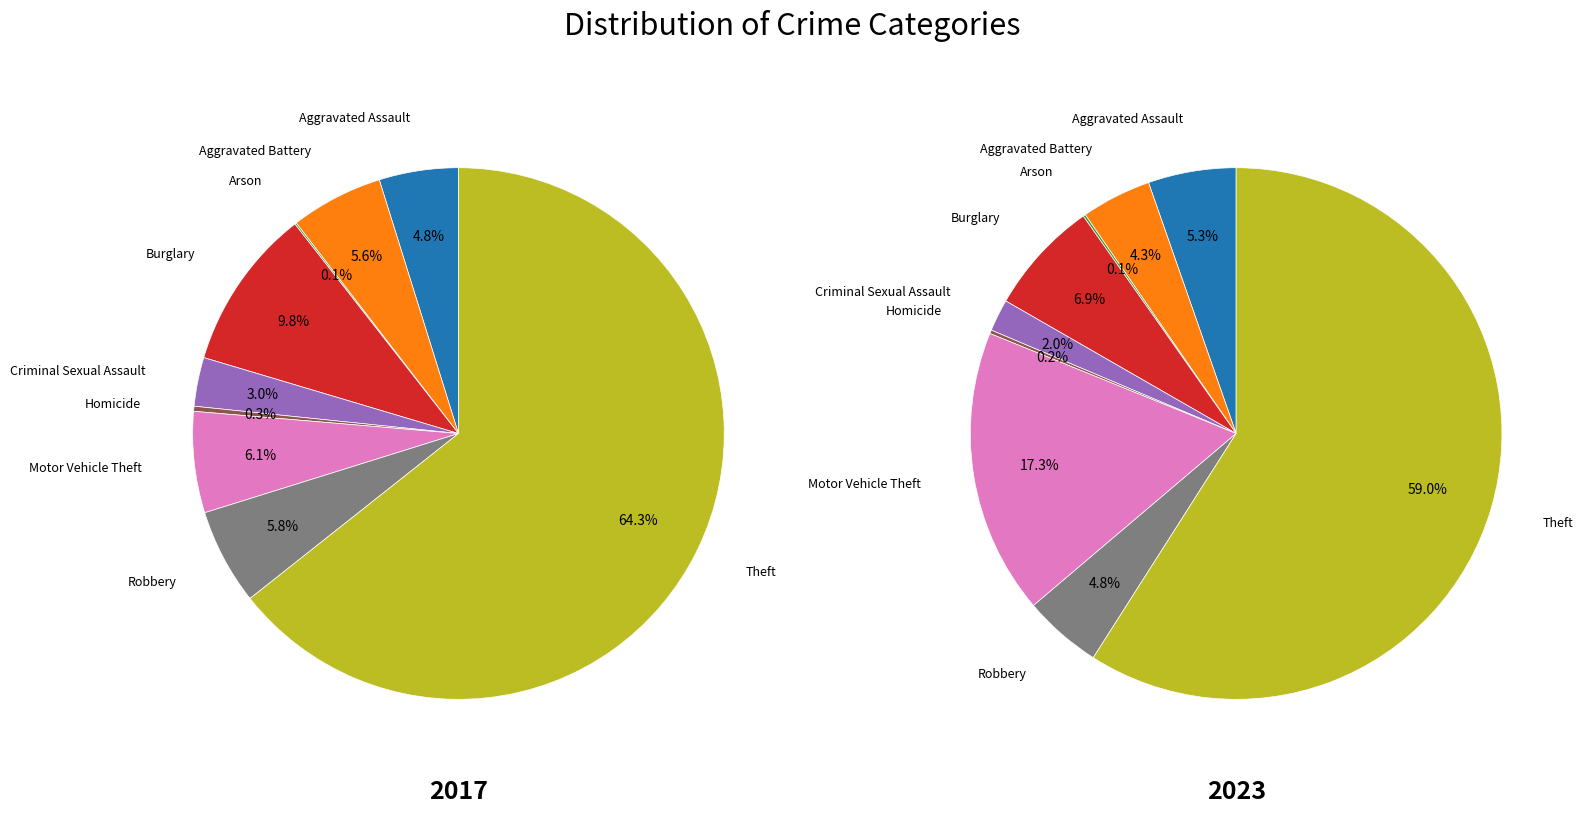

To the nearest percent, what portion does Aggravated Battery represent?

6%